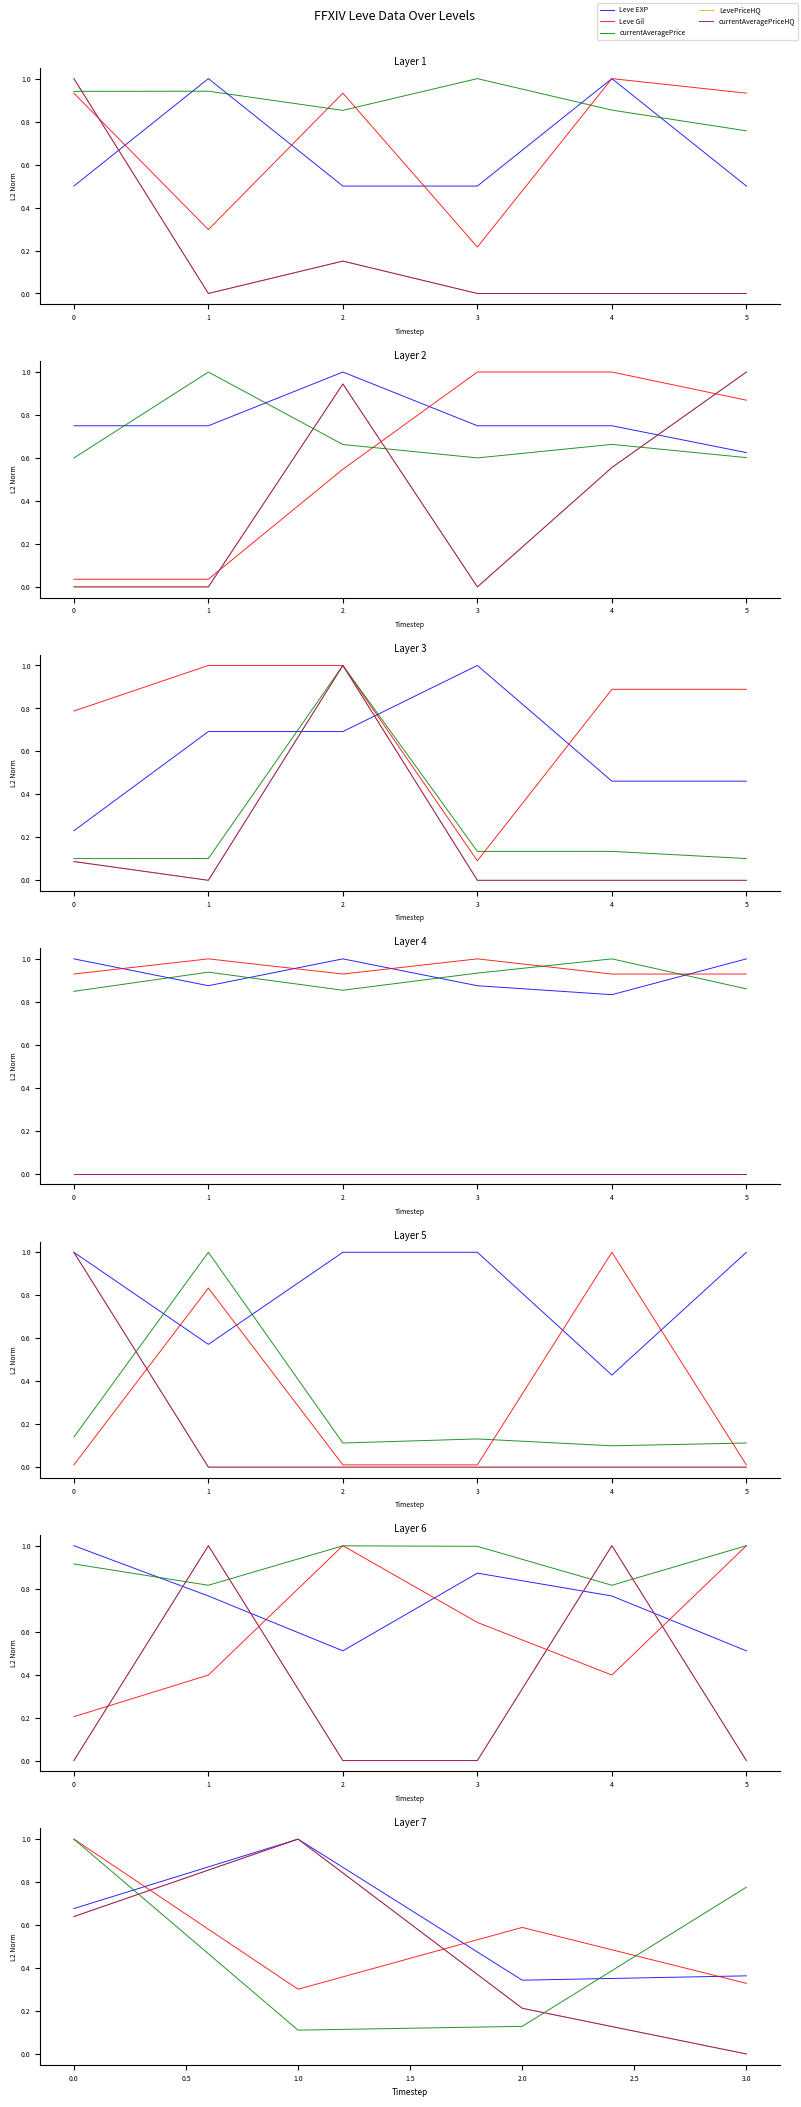

The value of LevePriceHQ at 1 is 0.4. True or false?

False